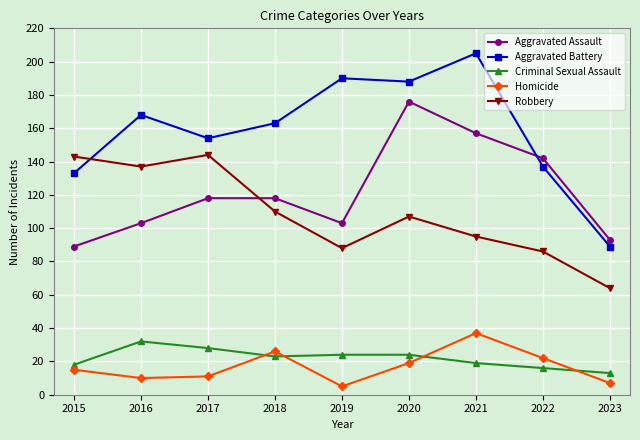

True or false: Robbery has more than 2 points higher than both neighbors.

False